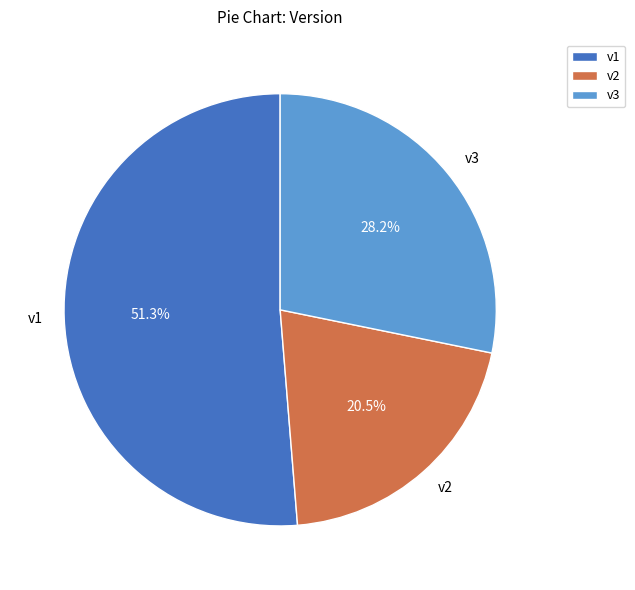

Which slice is the largest?

v1